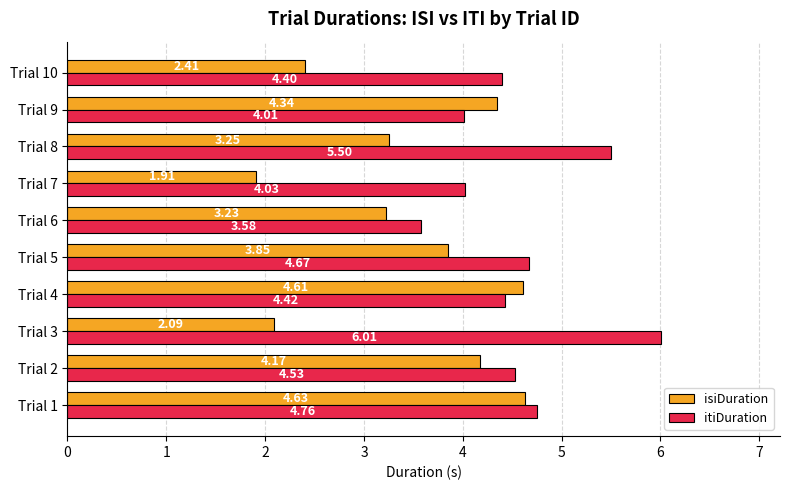

At how many categories does at least one series exceed 4?

9